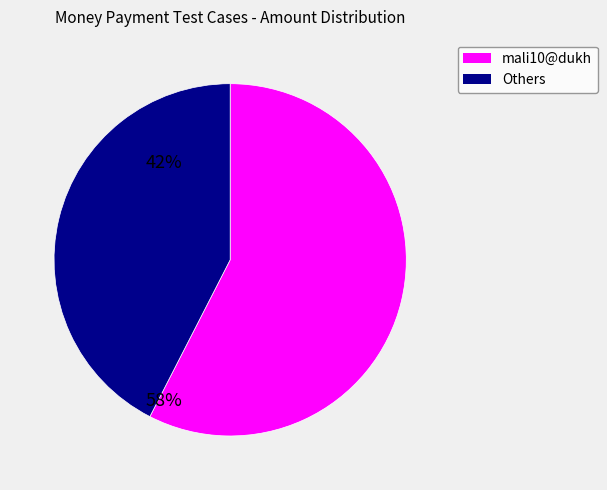

What is the ratio of the value at Others to the value at mali10@dukh?

0.7